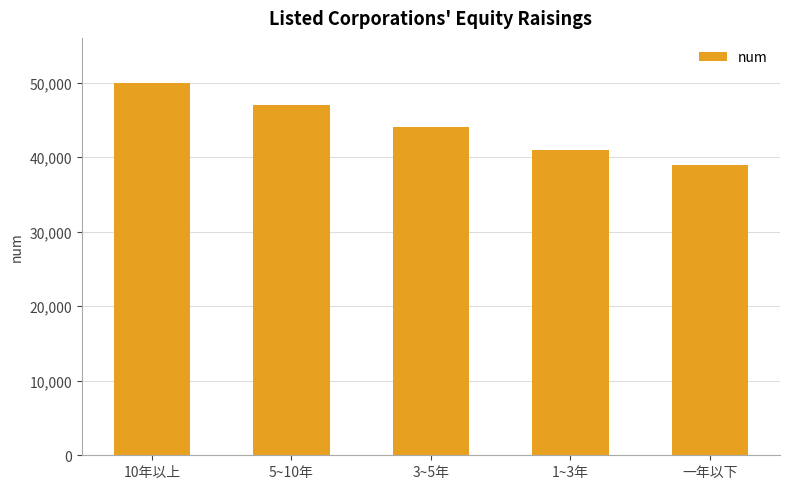

Between 10年以上 and 3~5年, which is larger?

10年以上